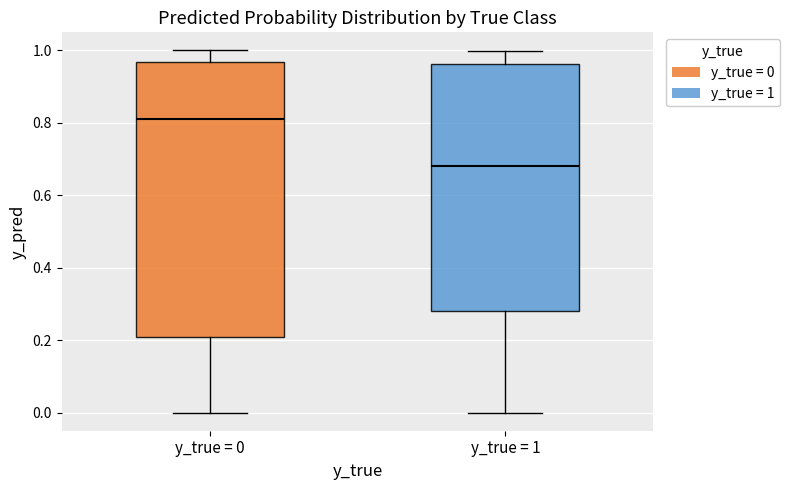

Where does the lower whisker of the box for y_true = 1 end on the y-axis? The values are not printed on the chart, so give them approximately, as read against the axis.

0.00